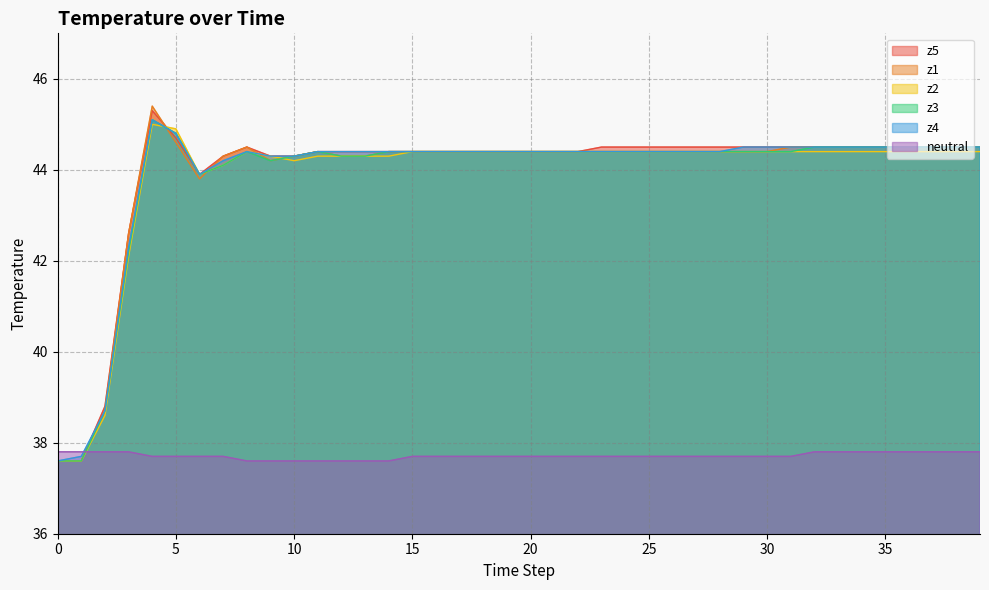

What is the difference between the second highest and second lowest values in the neutral series?

0.2